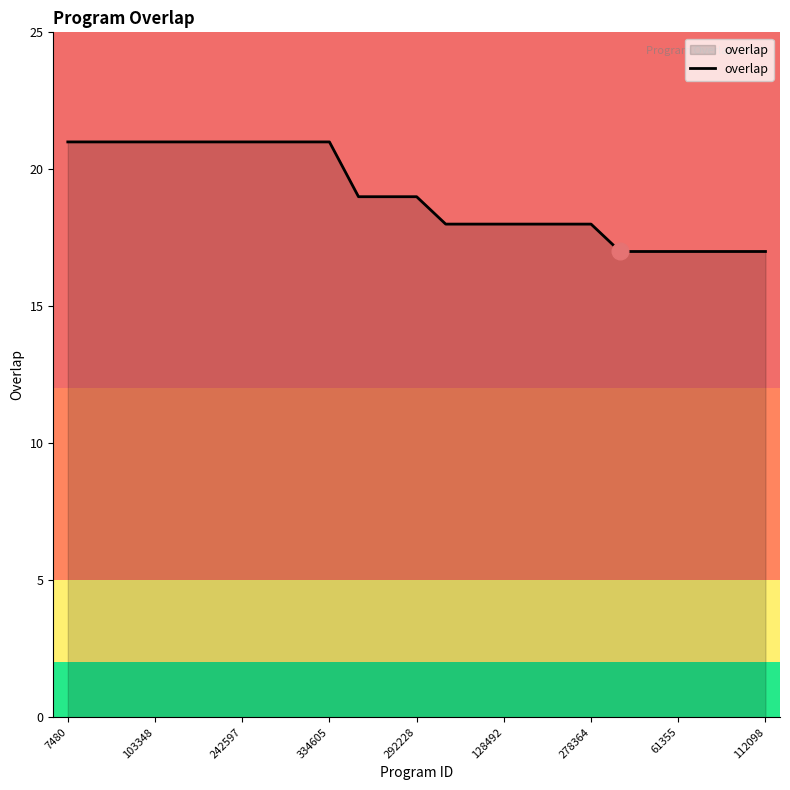

Reading left to right, what are all the values shown in this chart?

21	21	21	21	21	21	21	21	21	21	19	19	19	18	18	18	18	18	18	17	17	17	17	17	17